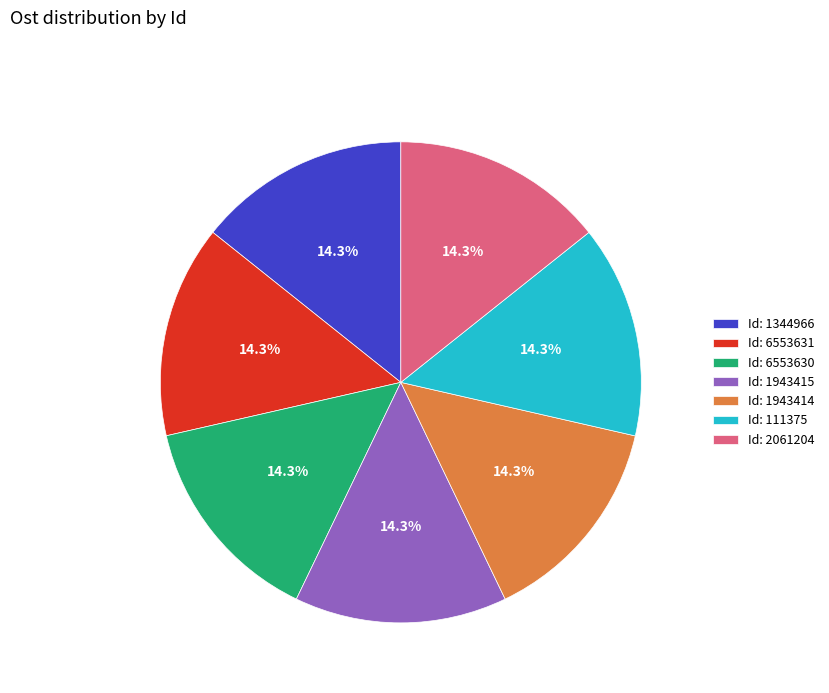

What percentage do Id: 6553631 and Id: 1943415 together represent?

28.6%